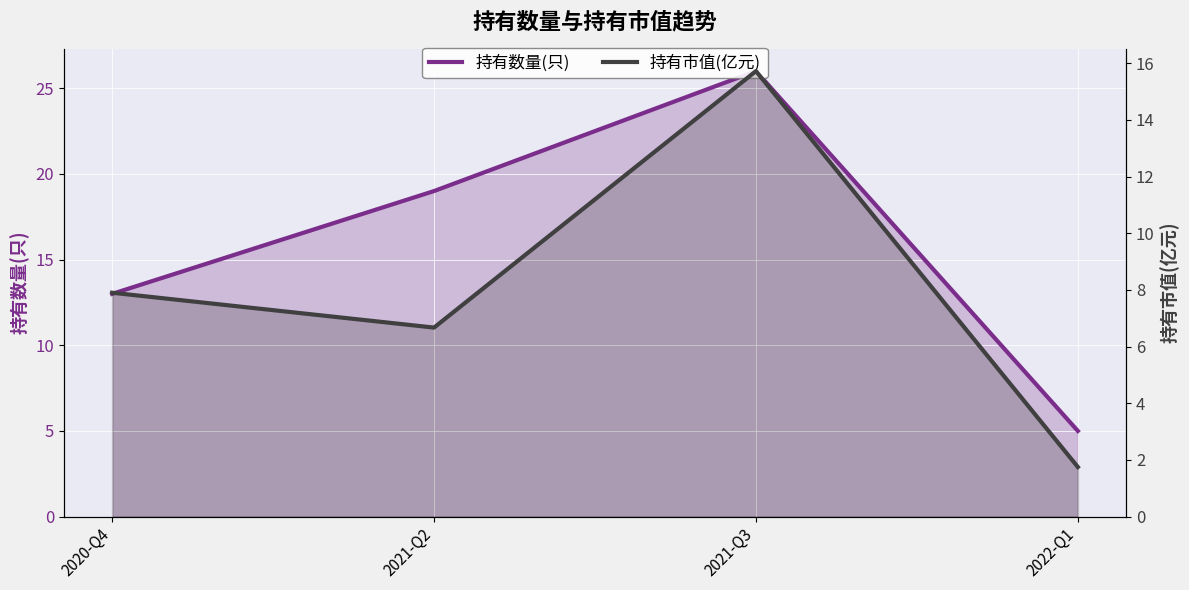

How many series are shown in this chart?

2